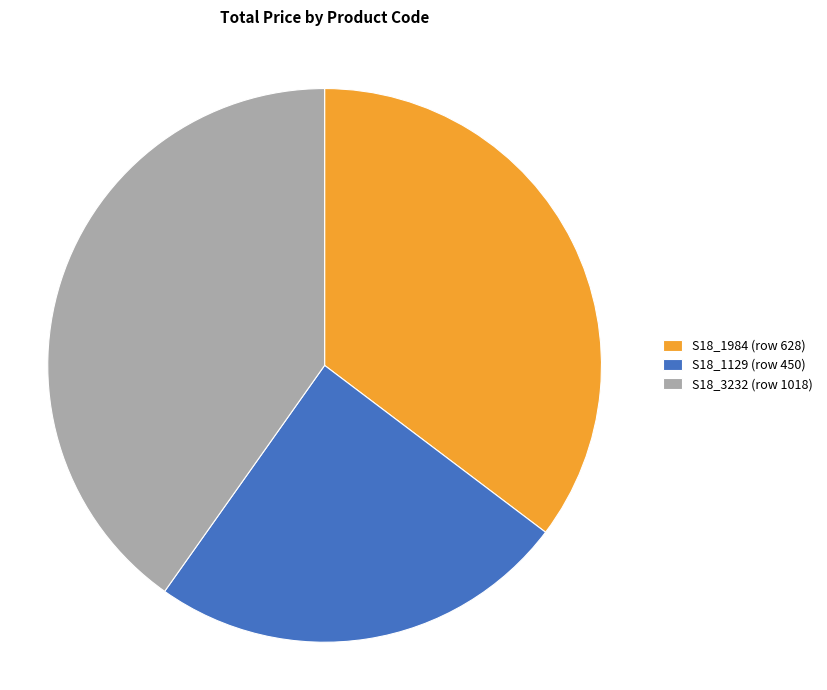

Is S18_1129 (row 450) the majority of the pie?

No